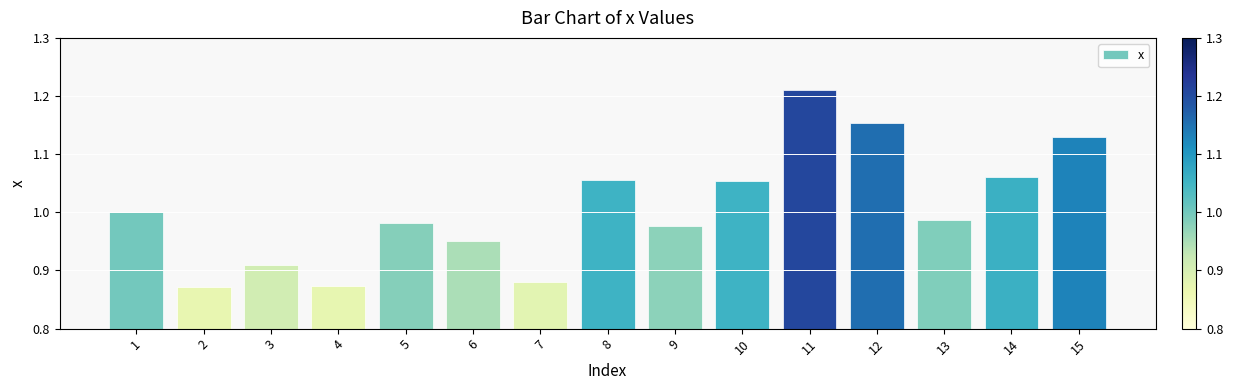

What is the difference between the maximum and minimum values?

0.3